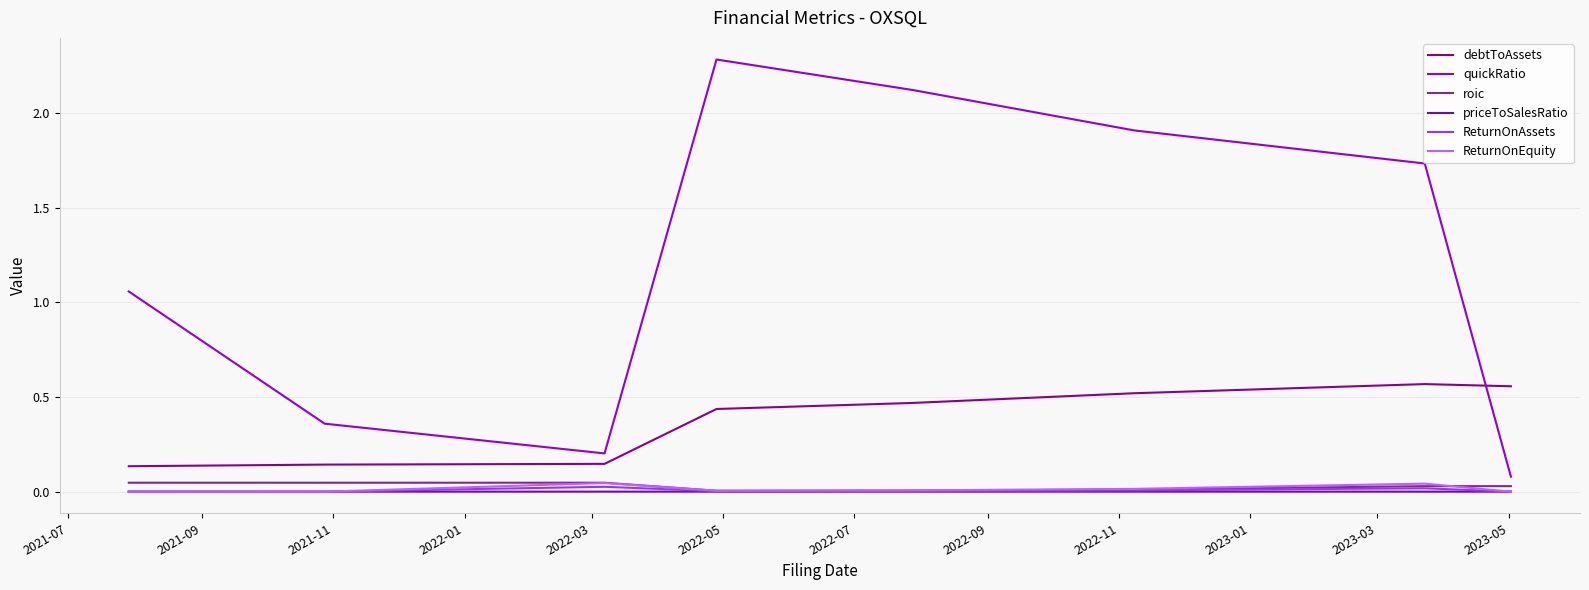

Which series has the largest total across all categories?

quickRatio